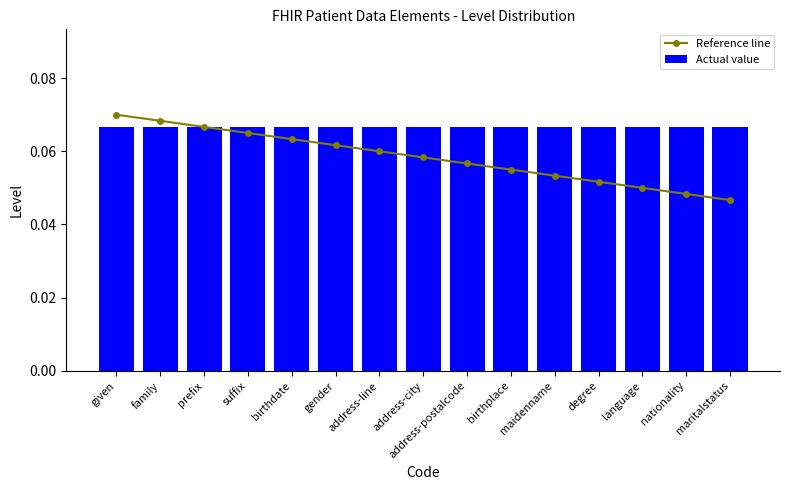

Which has a higher value, nationality or given?

given